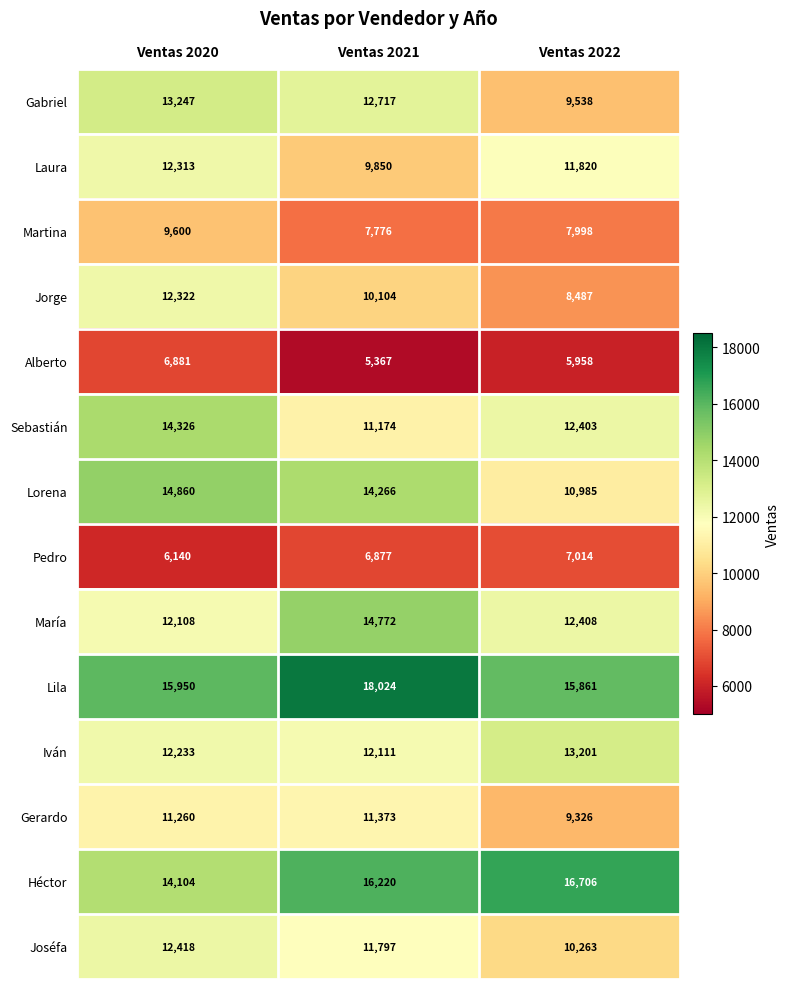

What is the difference between the María values at Ventas 2021 and Ventas 2020?

2664